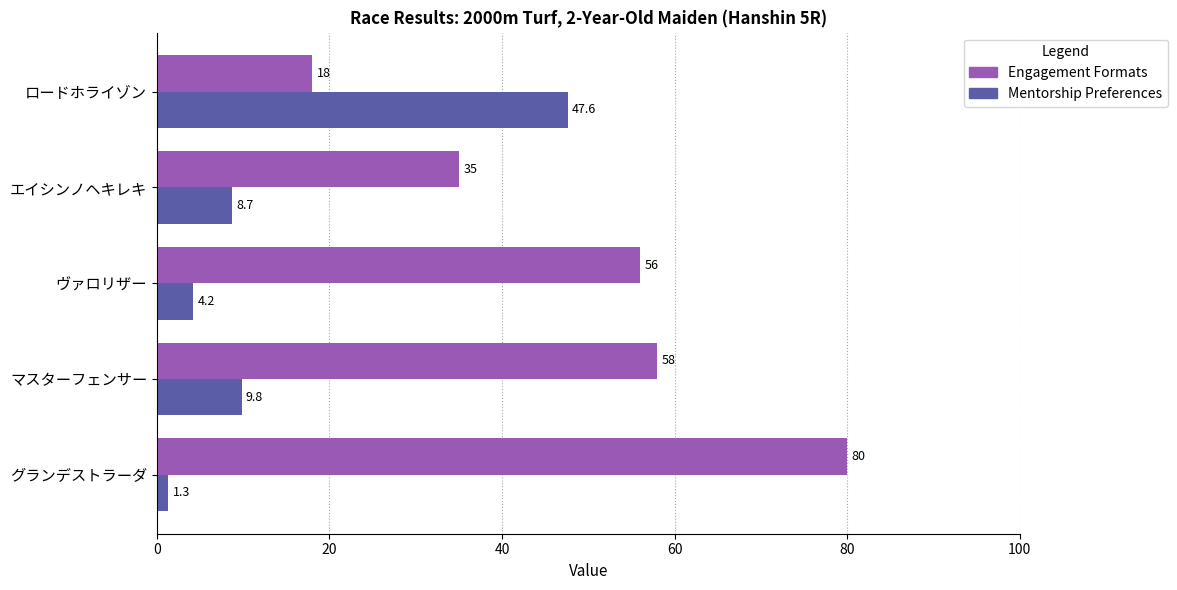

Which series has the widest spread of values?

Engagement Formats